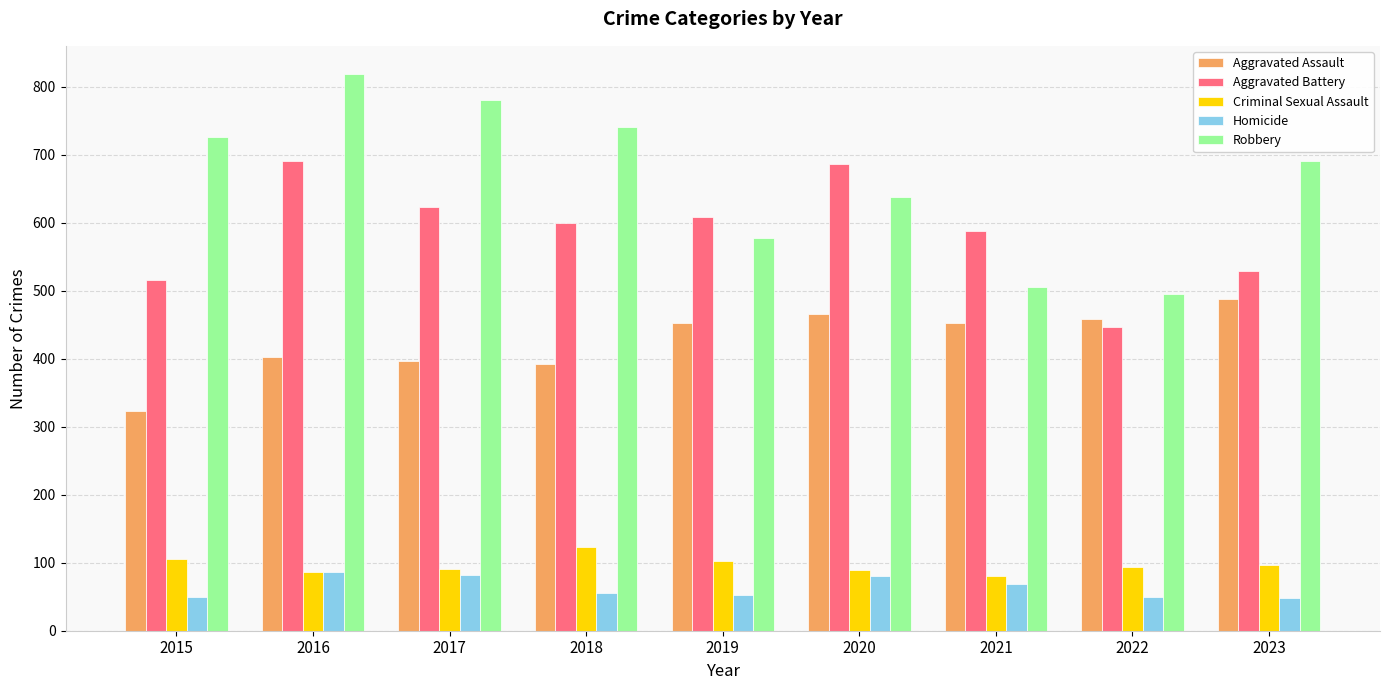

What is the difference between the maximum and minimum values in the Robbery series?

324